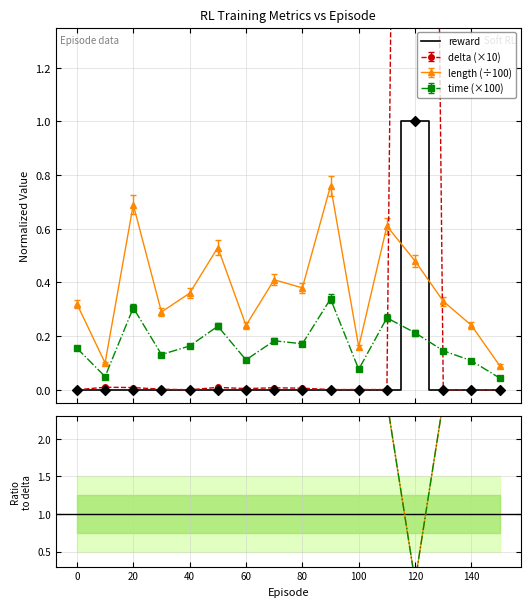

What is the maximum value for reward?

1.0